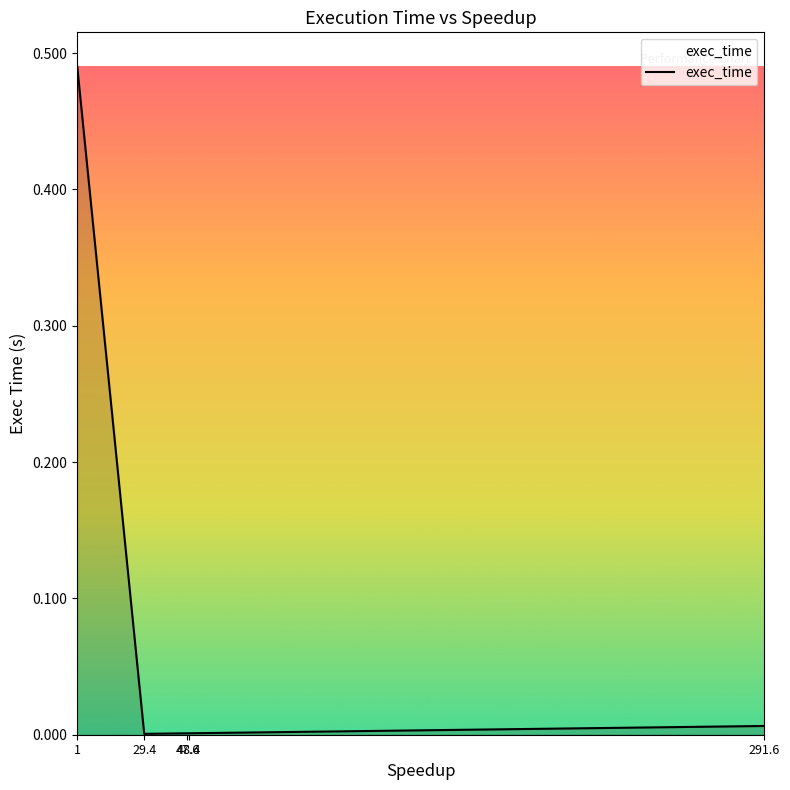

Count the number of data series in this chart.

1